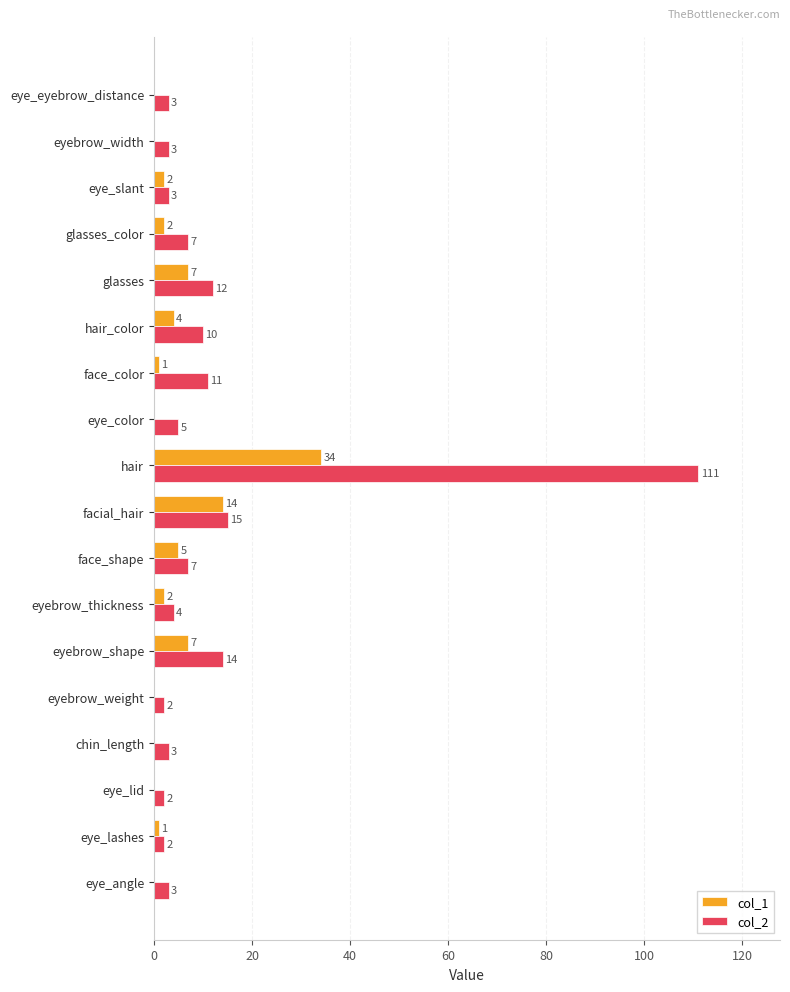

Count the number of data series in this chart.

2